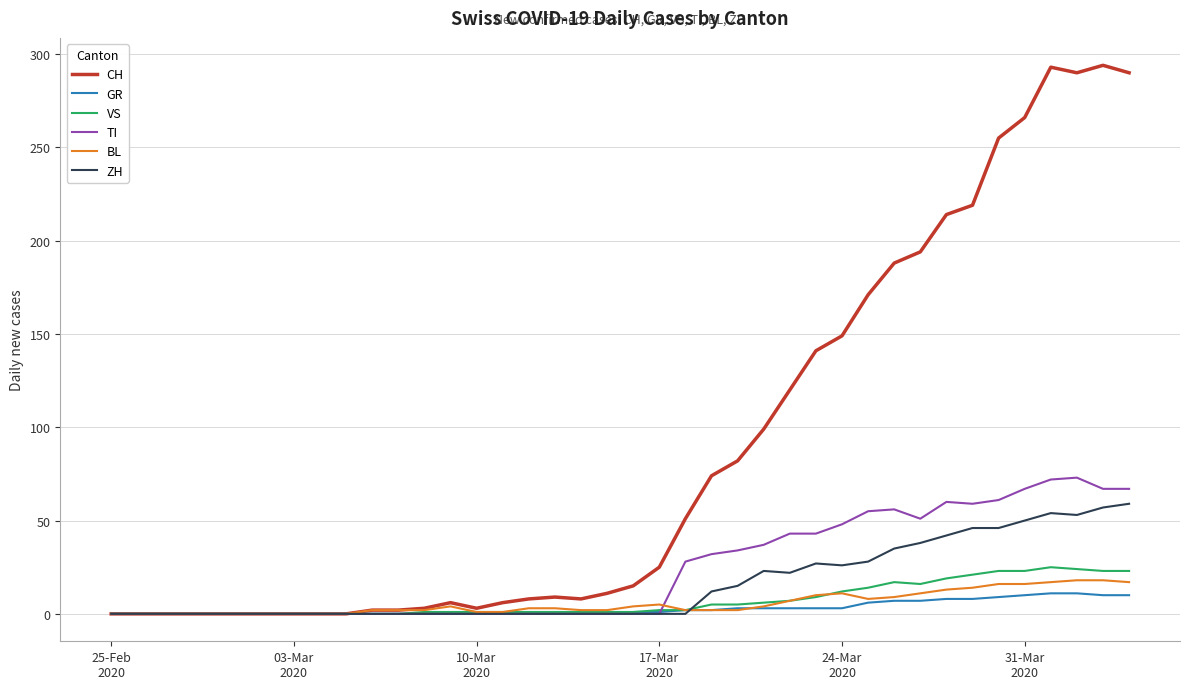

Which series has the widest spread of values?

CH